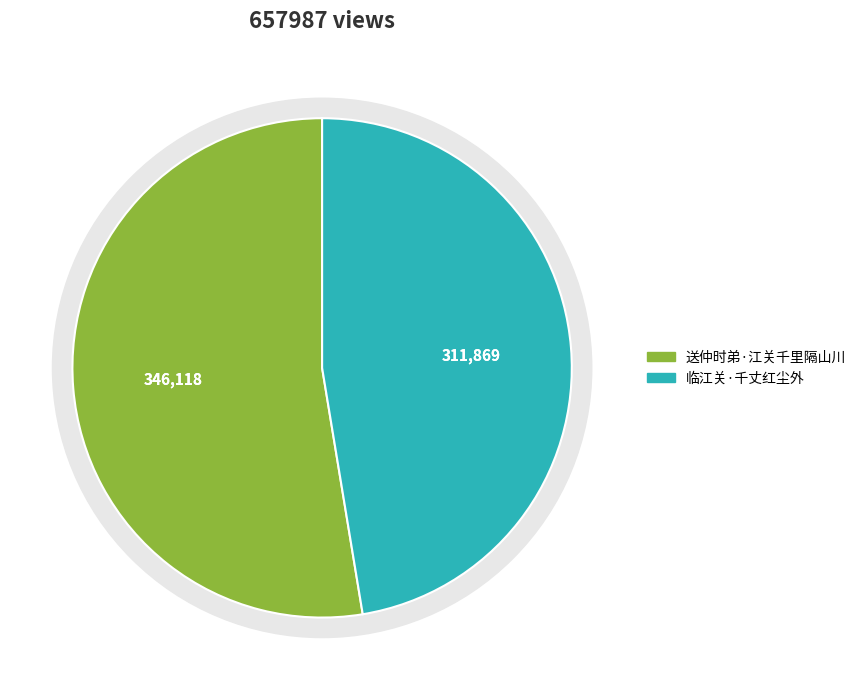

To the nearest percent, what portion does 临江关·千丈红尘外 represent?

47%